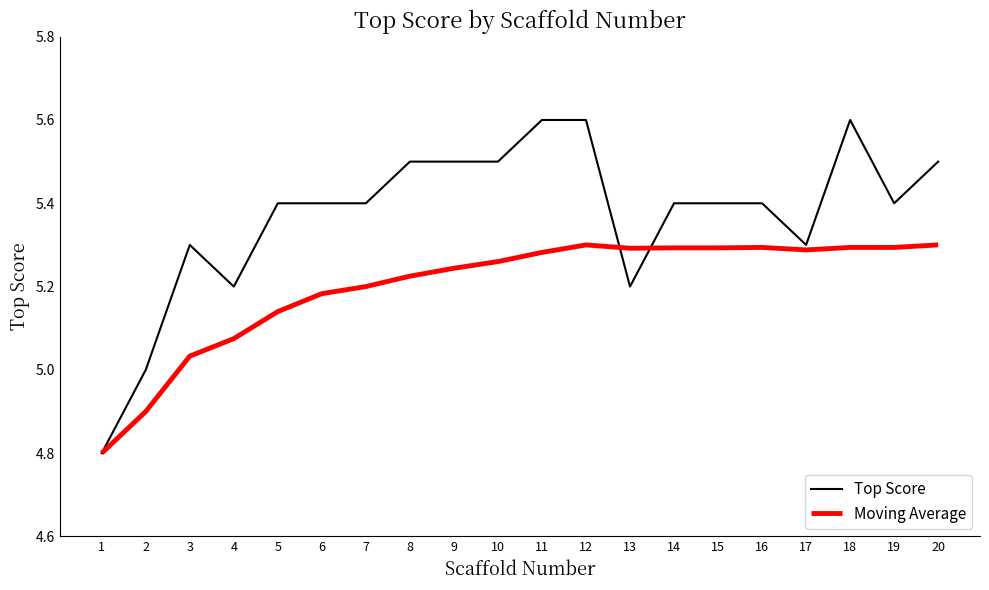

Between 10 and 13, which series saw the biggest shift?

Top Score